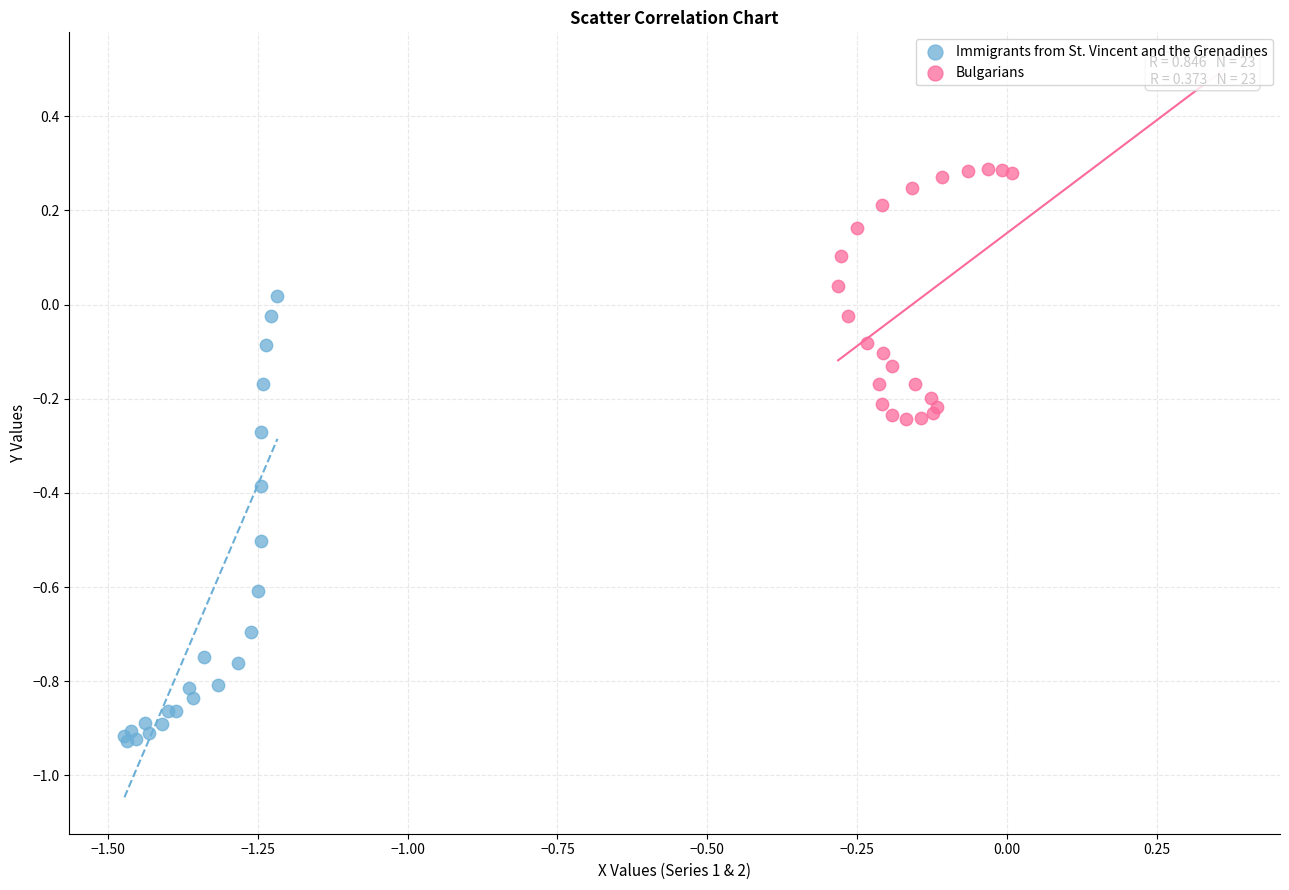

Which series has the largest Y range (max minus min)?

Immigrants from St. Vincent and the Grenadines